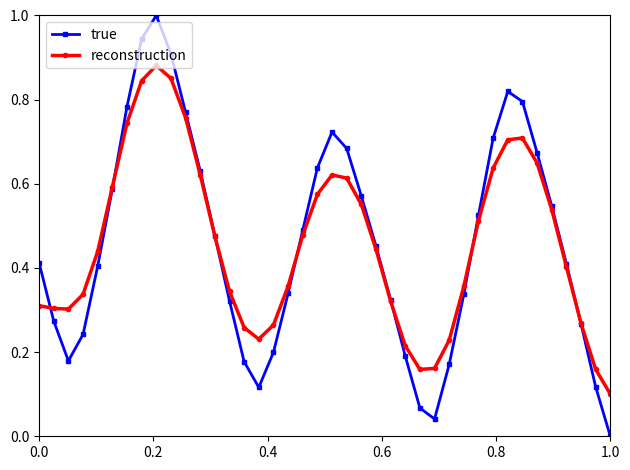

What is the highest value of the true series?

1.0